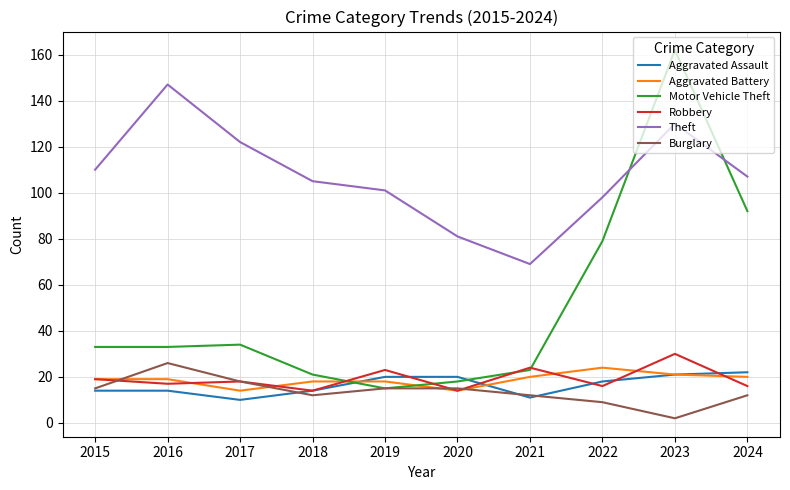

True or false: Robbery has a value of 39 at 2021.

False